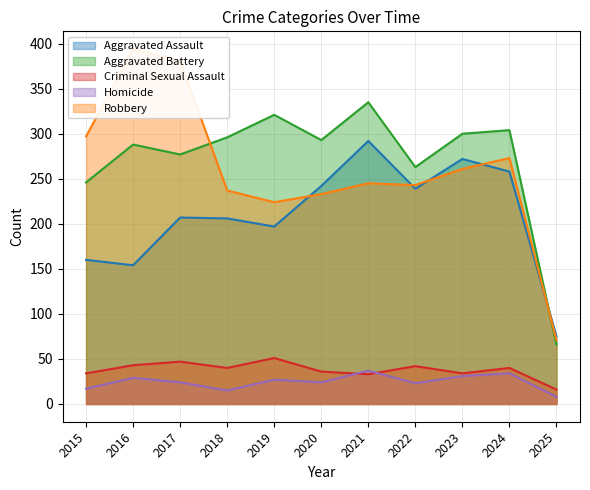

Which series has the largest range (max minus min)?

Robbery